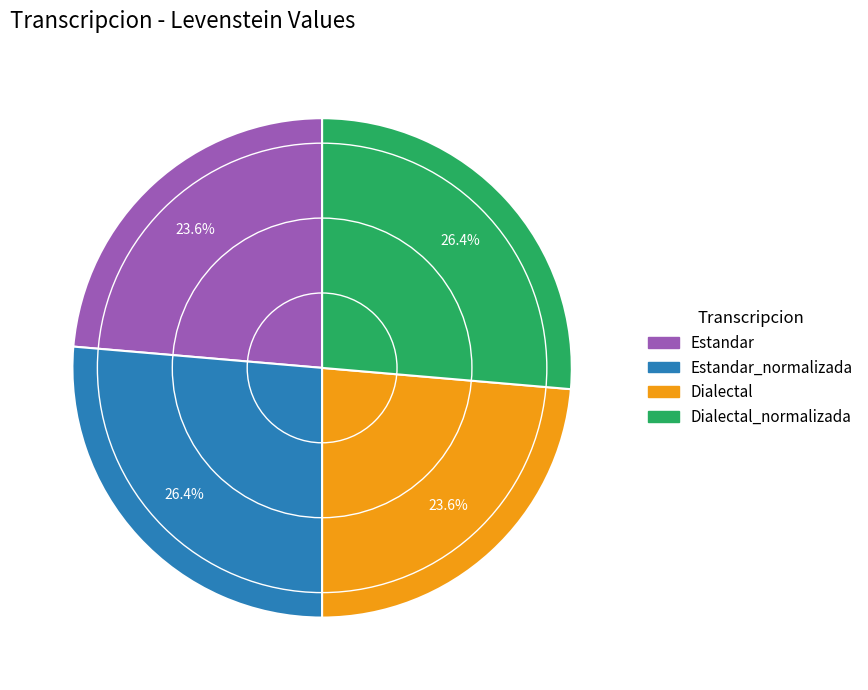

Is there a majority slice in this chart?

No